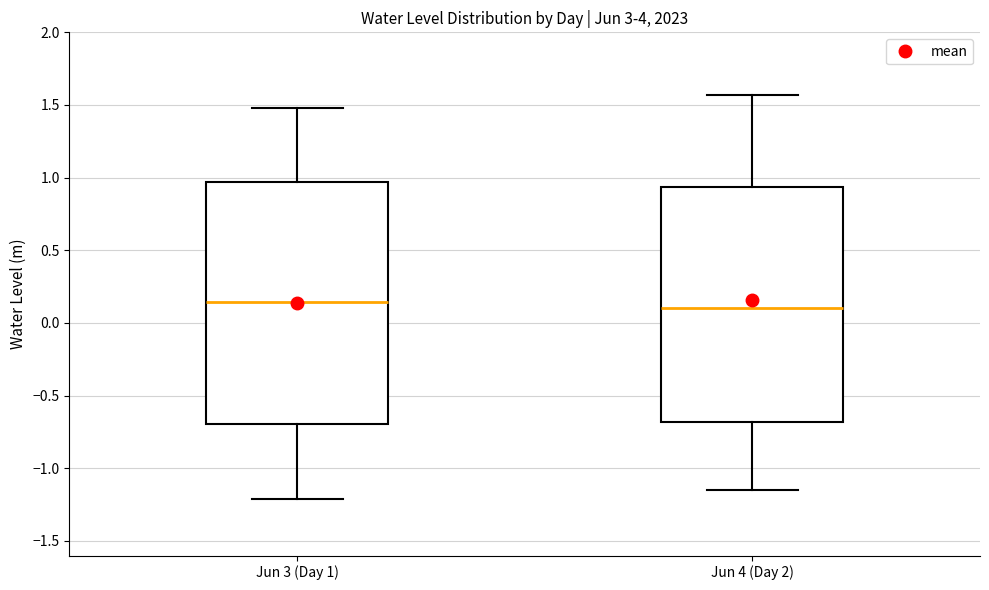

Reading left to right, transcribe this box plot: for each box, give where its median line is, the range the box spans, and where its two whiskers end, as read against the y-axis. The values are not printed on the chart, so give them approximately, as read against the axis.

Jun 3 (Day 1): median 0.15, box -0.70 to 0.95, whiskers -1.20 to 1.50
Jun 4 (Day 2): median 0.10, box -0.70 to 0.95, whiskers -1.15 to 1.55